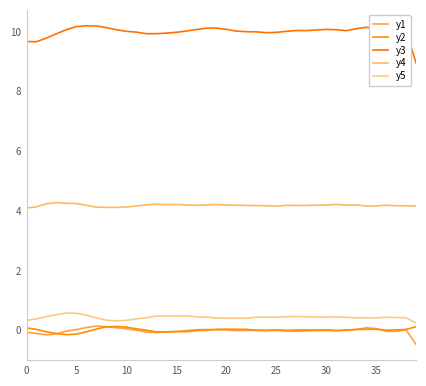

List the series in order of their peak value, lowest first.

y2, y1, y5, y4, y3